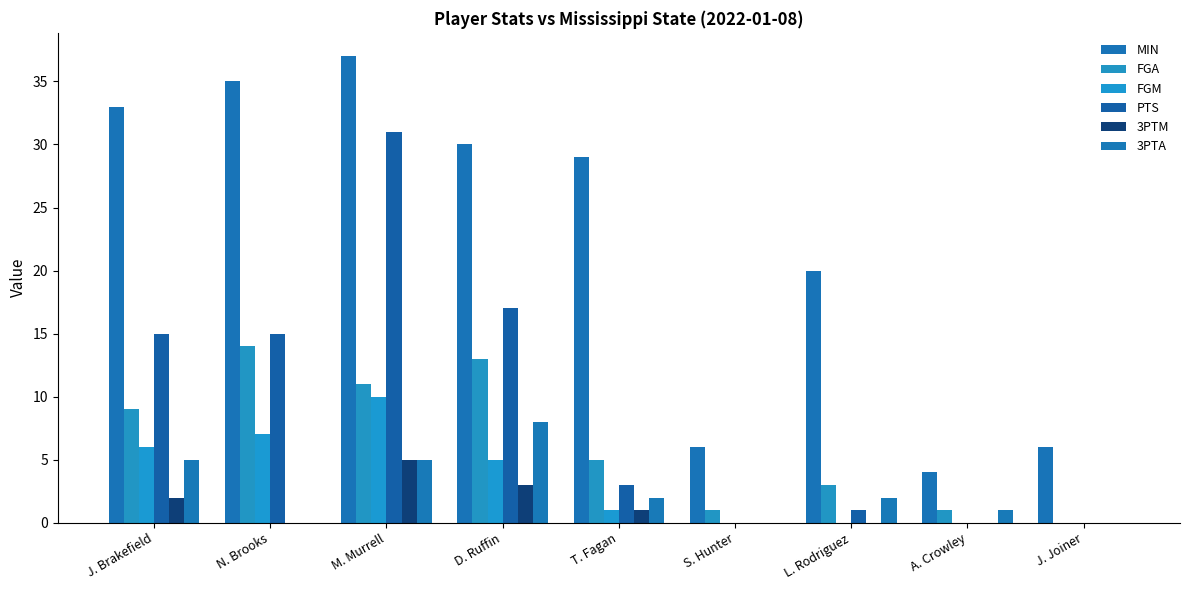

What position from the left is J. Brakefield?

1